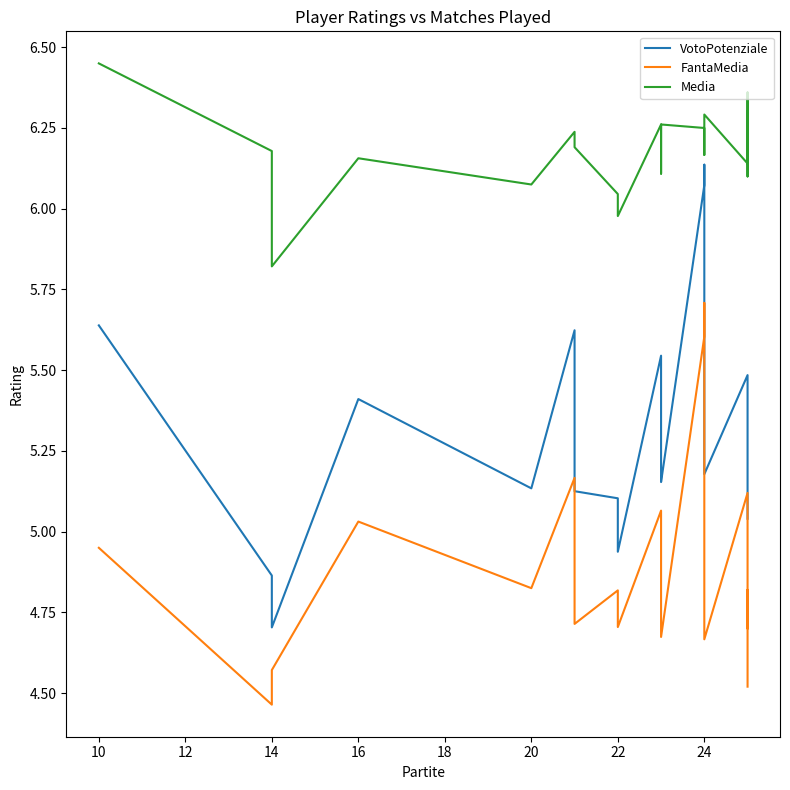

Rank the series by their average value, from highest to lowest.

Media, VotoPotenziale, FantaMedia